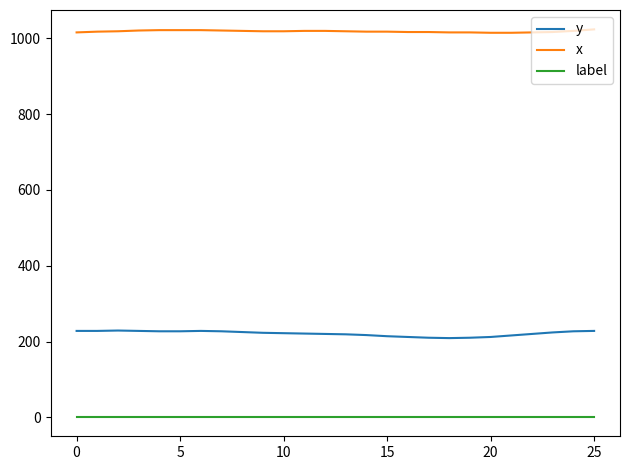

True or false: x and label intersect in this chart.

False